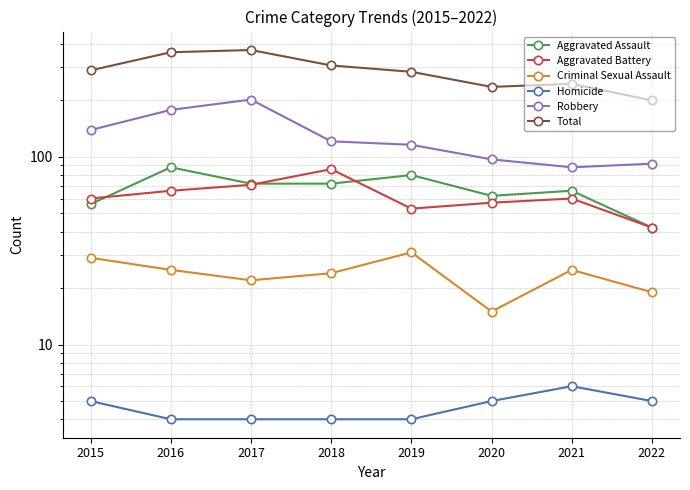

Where does the Total series first go above 289?

2016